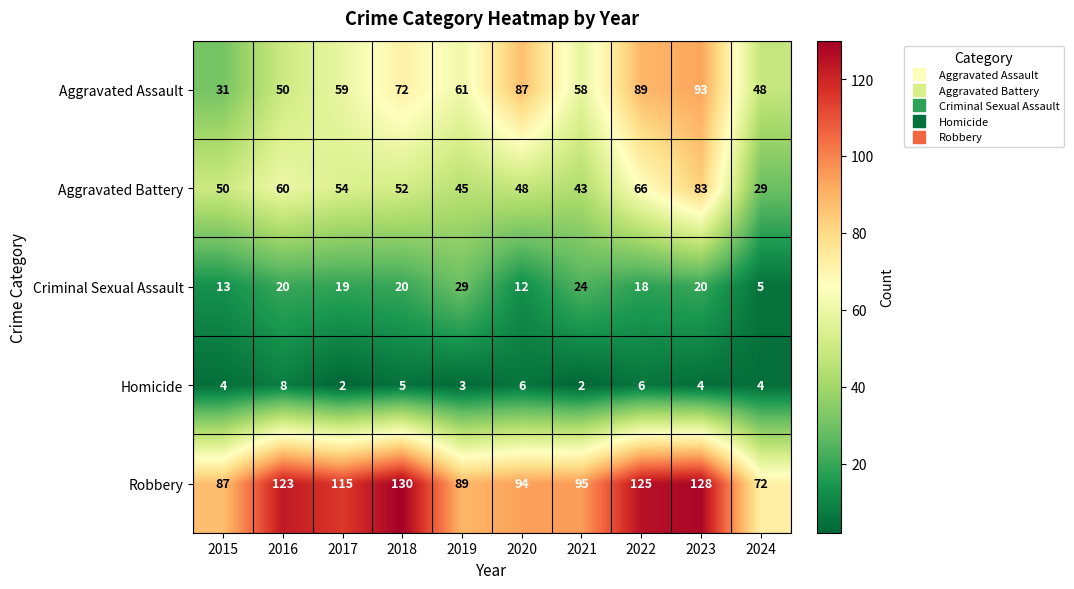

Which series has the largest range (max minus min)?

Aggravated Assault